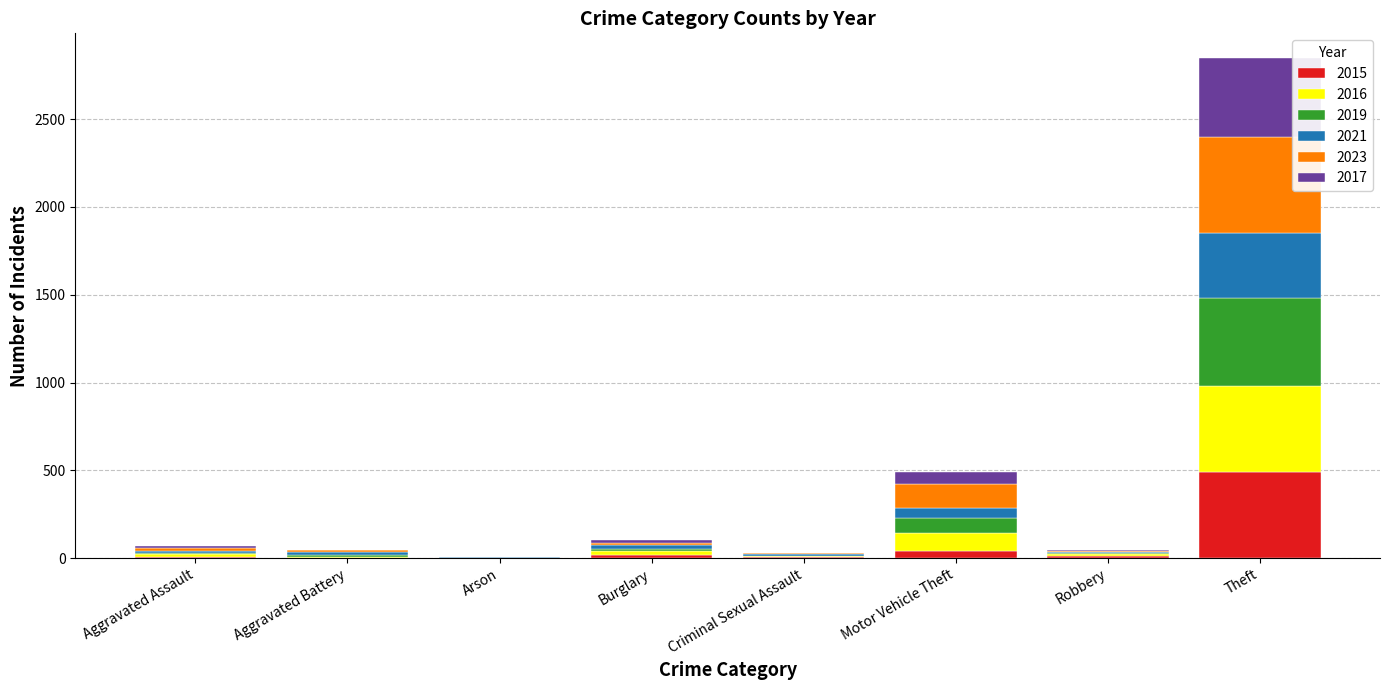

At which category is the sum across all series the highest?

Theft